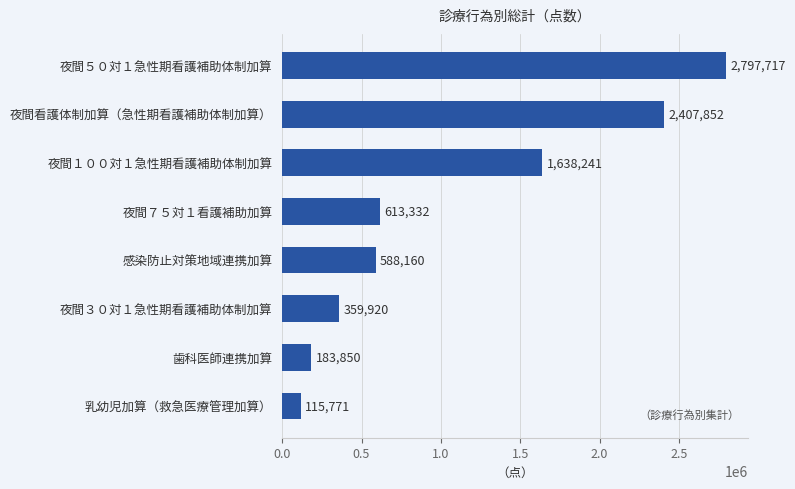

List the labels in order of value, smallest first.

乳幼児加算（救急医療管理加算）, 歯科医師連携加算, 夜間３０対１急性期看護補助体制加算, 感染防止対策地域連携加算, 夜間７５対１看護補助加算, 夜間１００対１急性期看護補助体制加算, 夜間看護体制加算（急性期看護補助体制加算）, 夜間５０対１急性期看護補助体制加算